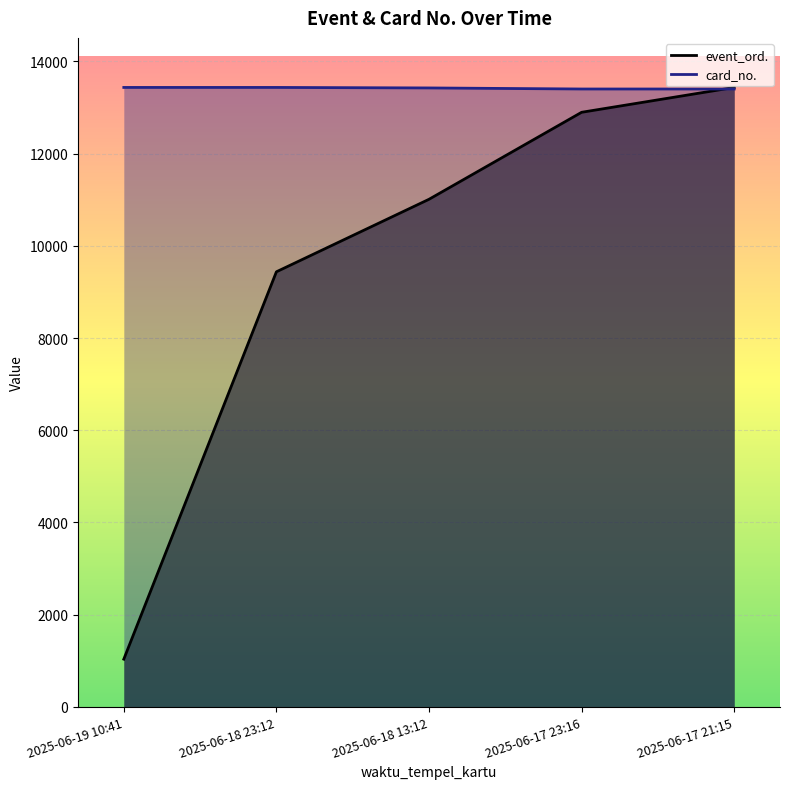

Which series ends up on top after the final intersection of card_no. and event_ord.?

event_ord.